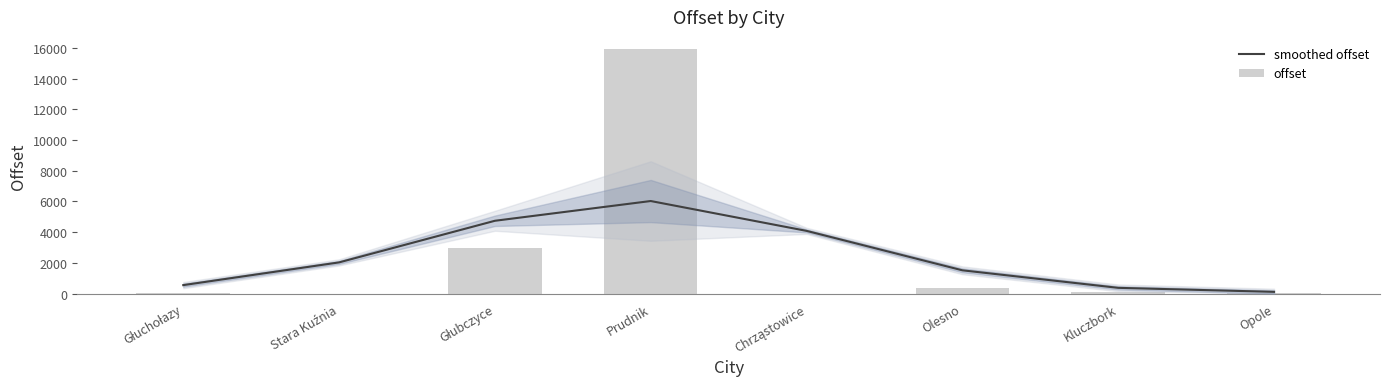

Between Kluczbork and Opole, which series saw the biggest shift?

smoothed offset